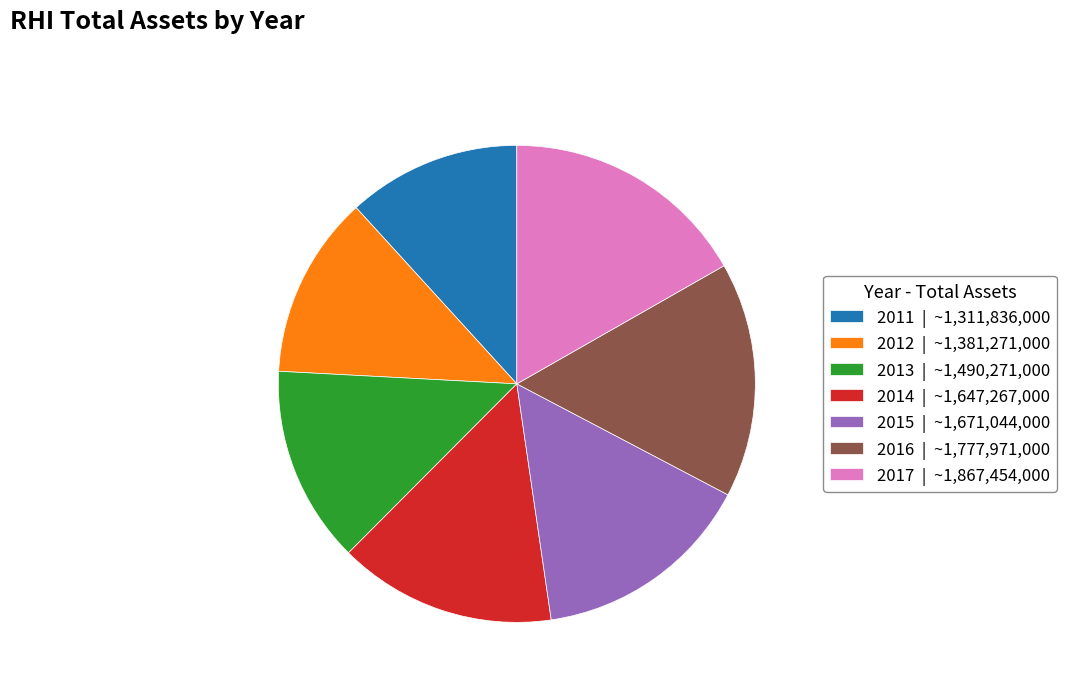

Does 2012 | ~1,381,271,000 account for over 50% of the chart?

No